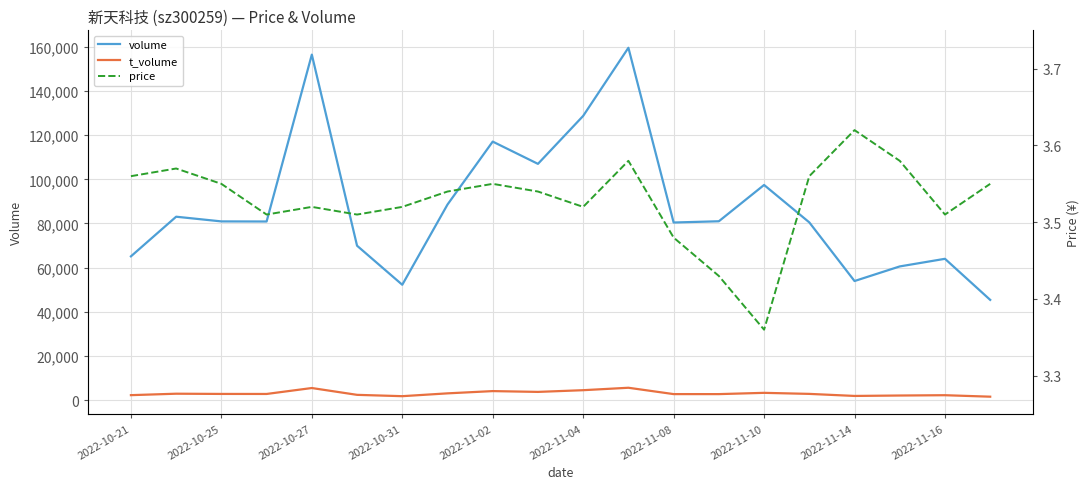

Reading left to right, extract all data points from this chart.

volume: 65130.0	83072.0	80949.0	80904.0	156435.0	69948.0	52266.0	88581.0	117067.0	106992.0	128699.0	159532.0	80446.0	81011.0	97442.0	80505.0	53961.0	60571.0	64022.0	45429.0
t_volume: 2308.0	2962.0	2861.0	2848.0	5535.0	2447.0	1843.0	3122.0	4144.0	3781.0	4555.0	5657.0	2784.0	2778.0	3355.0	2881.0	1953.0	2144.0	2284.0	1615.0
price: 3.6	3.6	3.5	3.5	3.5	3.5	3.5	3.5	3.5	3.5	3.5	3.6	3.5	3.4	3.4	3.6	3.6	3.6	3.5	3.5